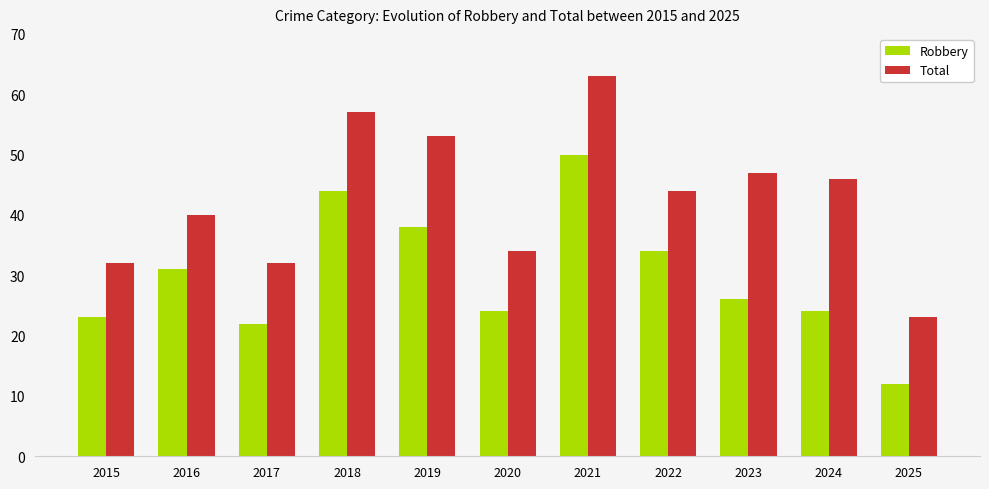

How many groups of bars are there?

11